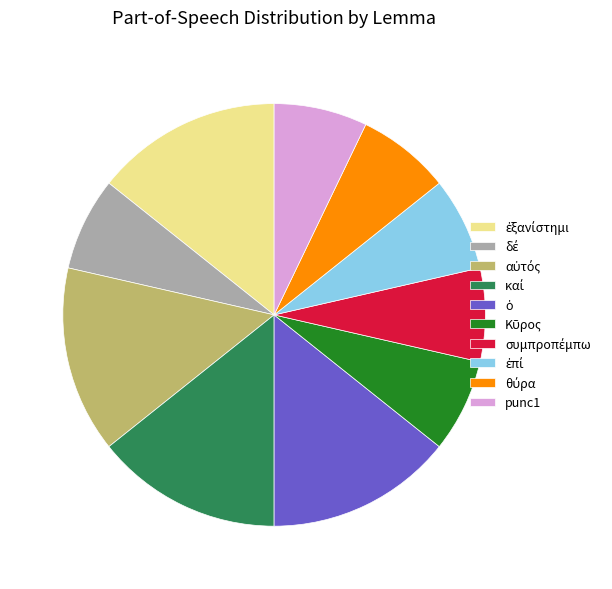

Is there a majority slice in this chart?

No